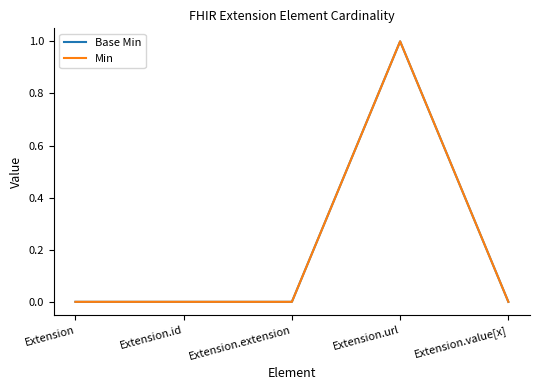

Reading right to left, extract all data points from this chart.

Base Min: 0	1	0	0	0
Min: 0	1	0	0	0